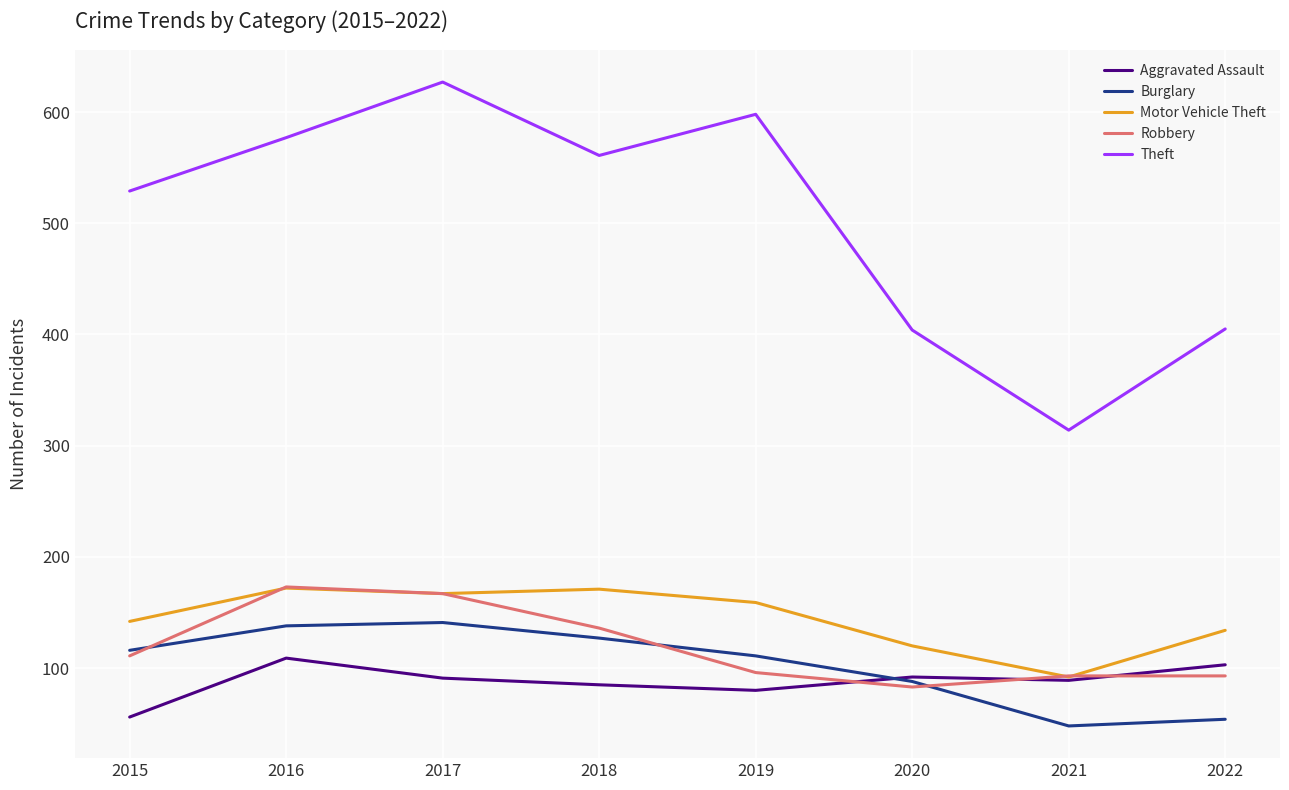

True or false: Aggravated Assault has more than 2 interior local peaks.

False